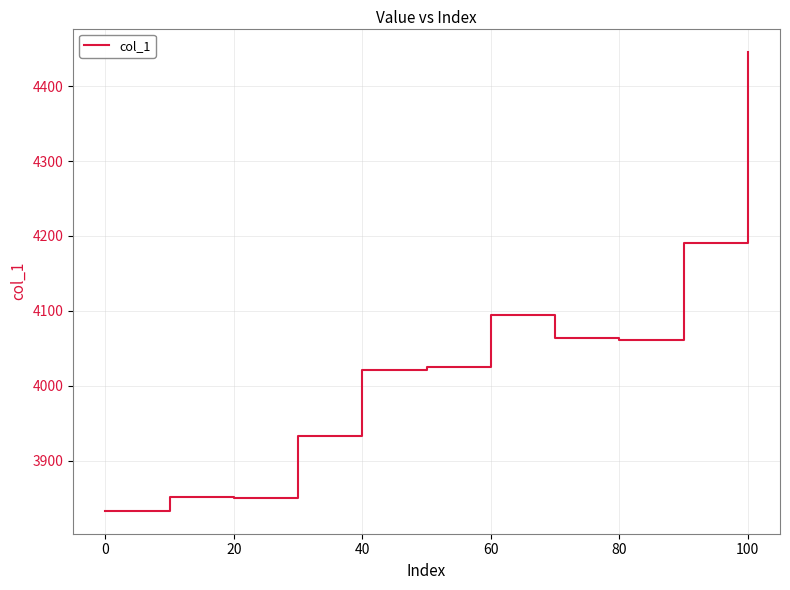

Does the chart display data point markers on the line(s)?

No